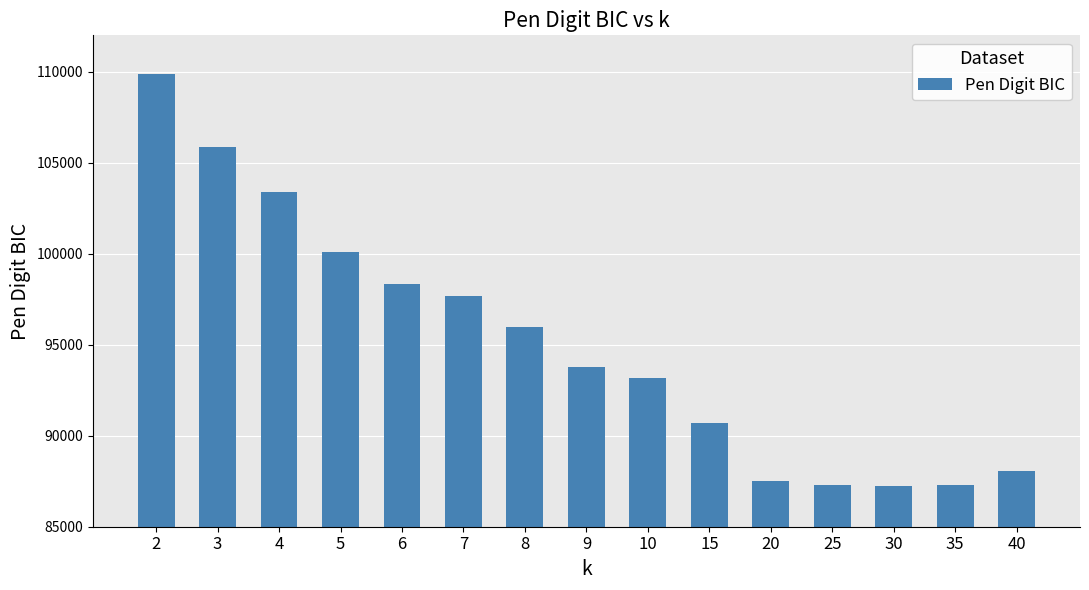

At which category does the chart reach its peak across all series?

2